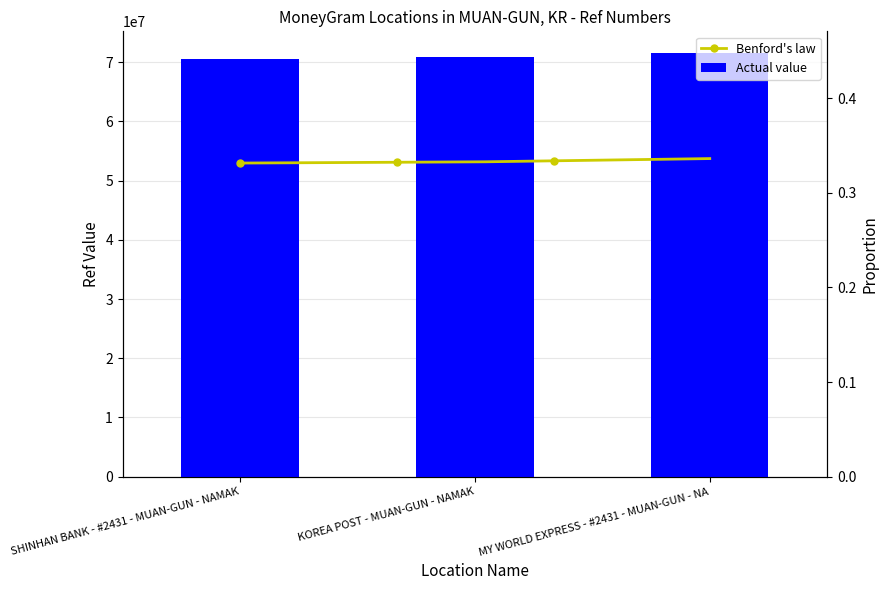

What is the value of the 1st bar from the left?

70625389